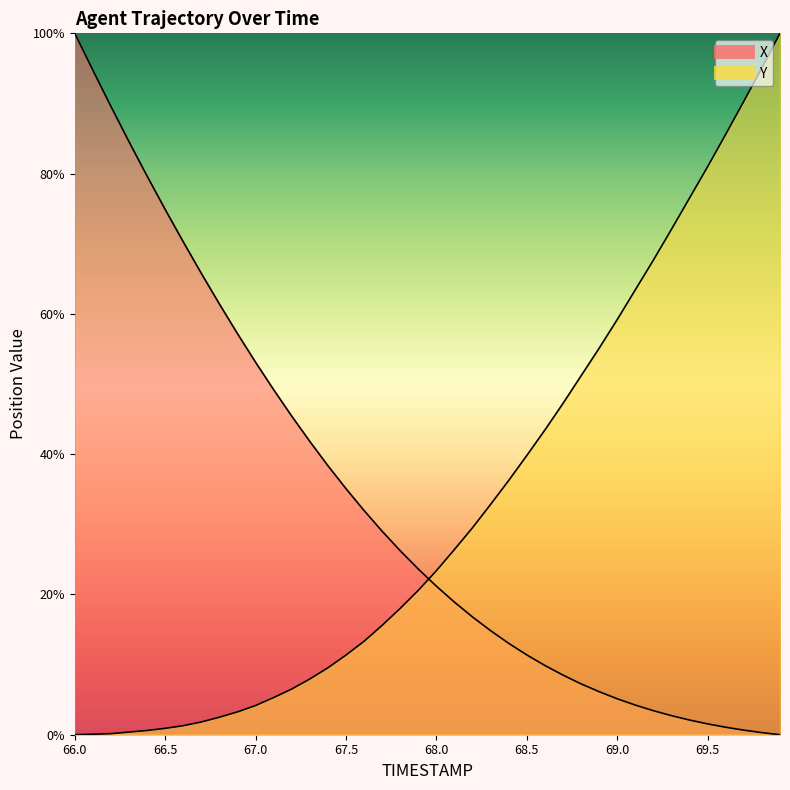

Reading right to left, extract all data points from this chart.

X: 0.0	0.3	0.7	1.1	1.5	2.1	2.7	3.4	4.2	5.1	6.1	7.3	8.5	9.9	11.4	13.0	14.8	16.8	18.9	21.2	23.6	26.2	29.0	32.0	35.1	38.4	41.8	45.4	49.2	53.1	57.2	61.4	65.8	70.3	74.9	79.6	84.5	89.6	94.7	100.0
Y: 100.0	95.1	90.3	85.6	81.0	76.5	72.1	67.7	63.4	59.2	55.1	51.2	47.2	43.5	39.8	36.3	32.9	29.5	26.4	23.4	20.6	18.0	15.6	13.3	11.4	9.5	7.9	6.5	5.3	4.2	3.3	2.5	1.8	1.3	0.9	0.6	0.4	0.2	0.1	0.0